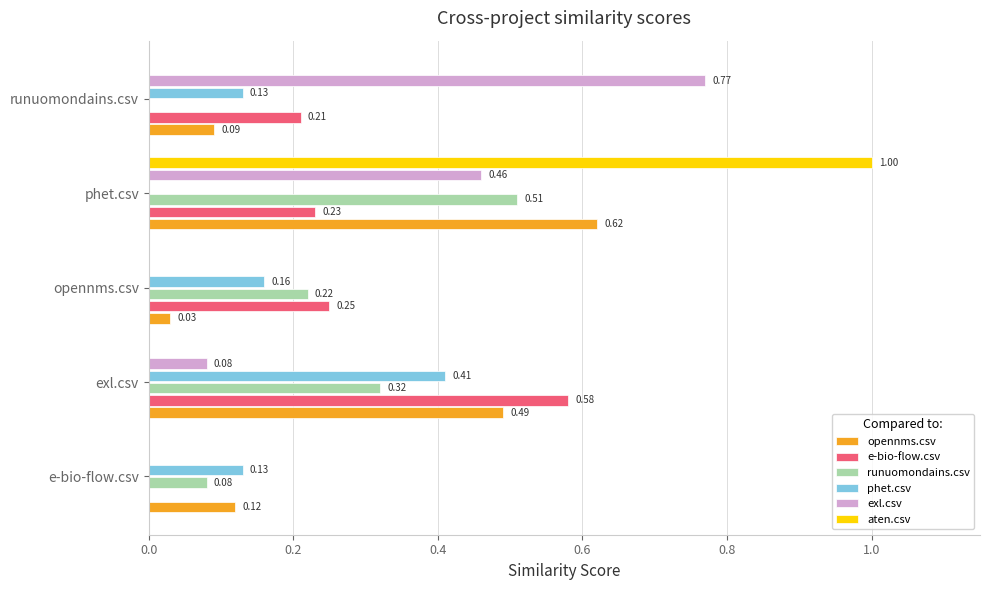

Where is e-bio-flow.csv nearest to the value 0?

e-bio-flow.csv